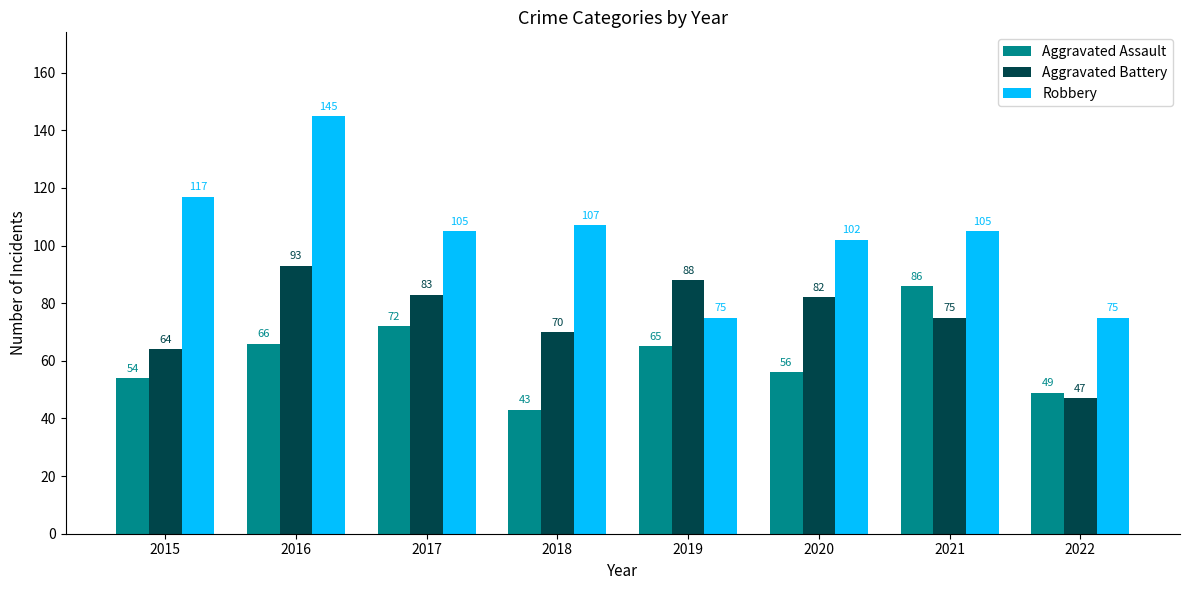

What is the smallest value displayed?

43